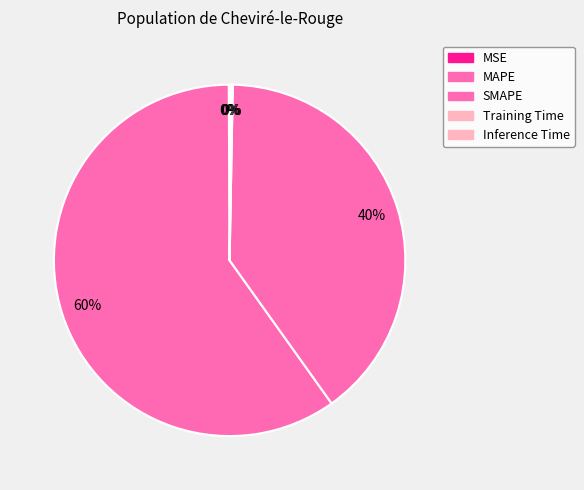

To the nearest percent, what is the average slice percentage?

20%